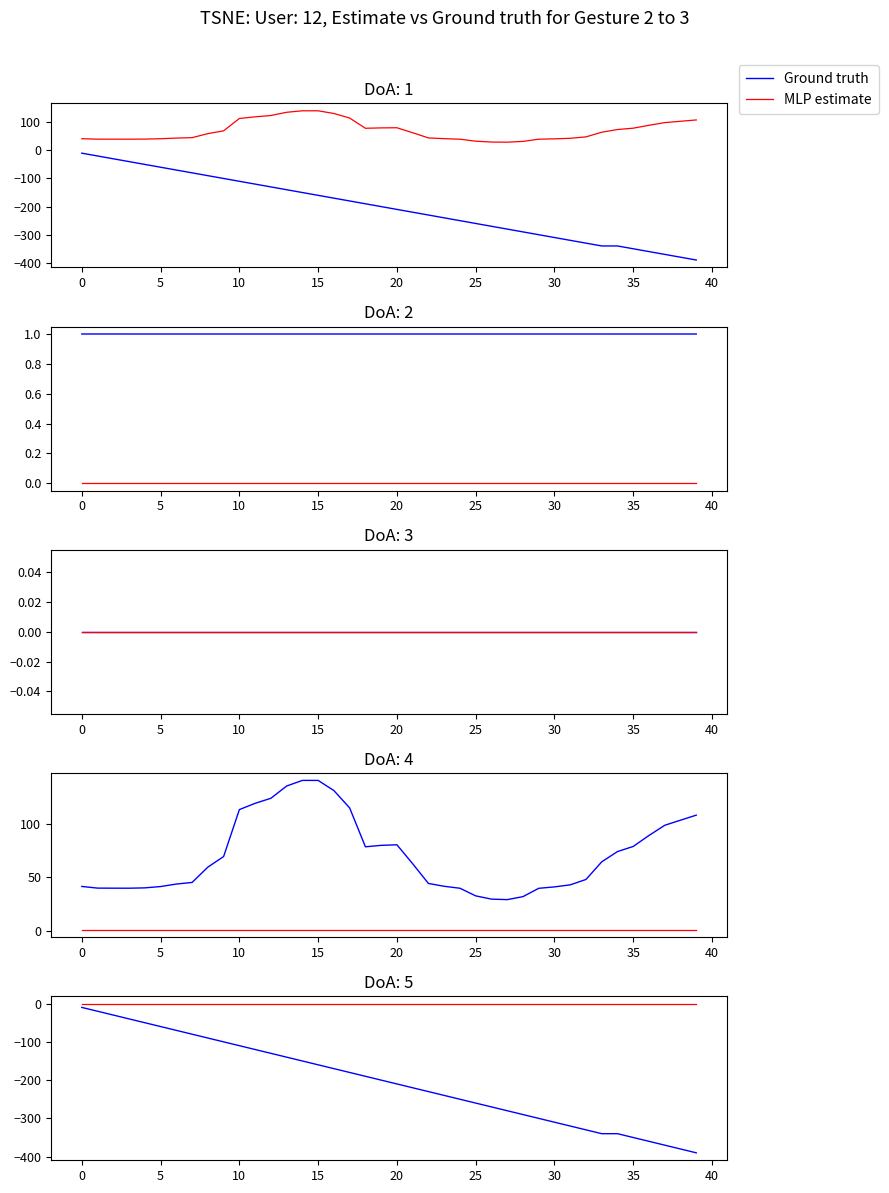

Rank the series by their maximum value, from highest to lowest.

MLP estimate, Ground truth